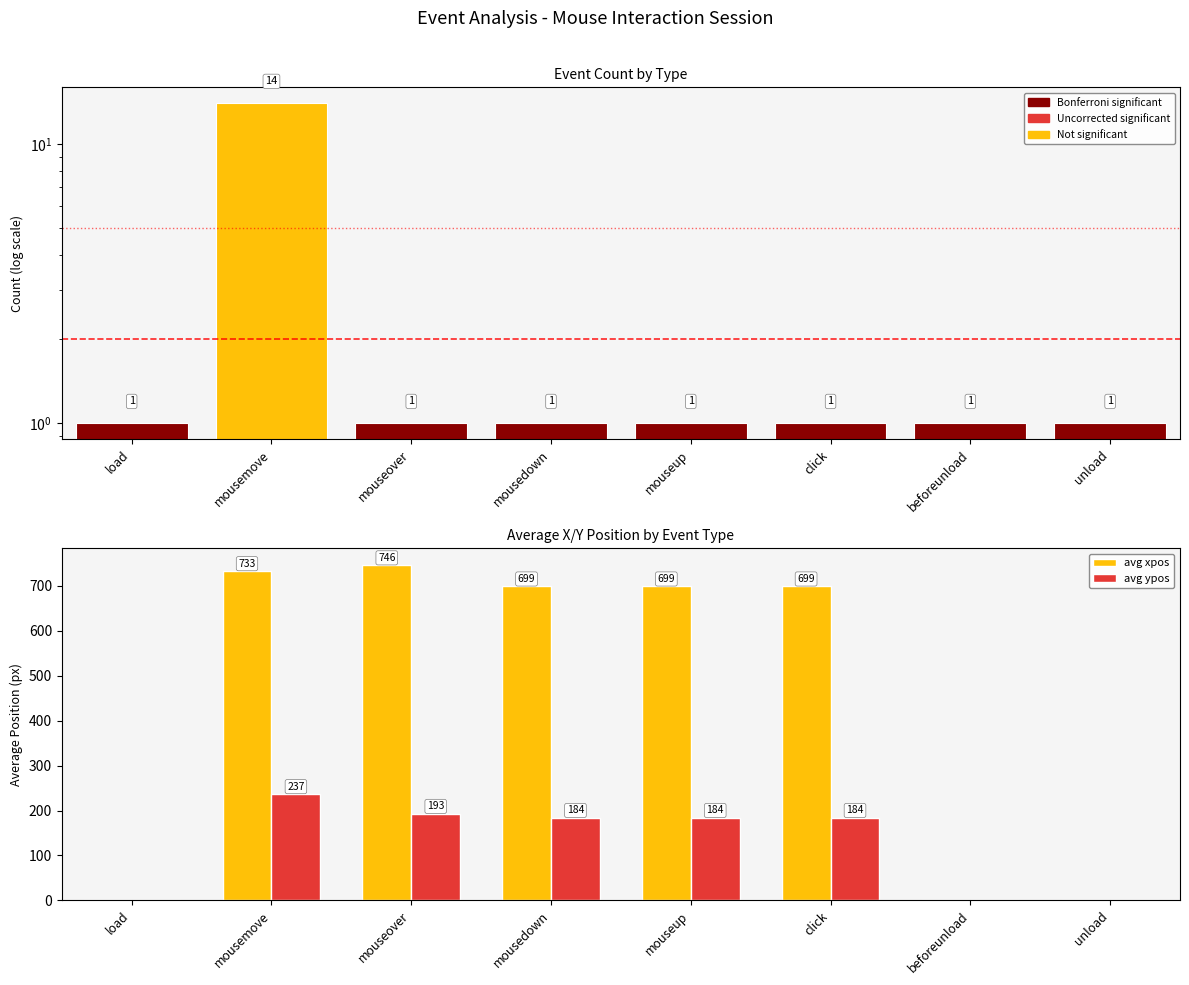

List the labels in order of avg xpos value, smallest first.

load, beforeunload, unload, mousedown, mouseup, click, mousemove, mouseover